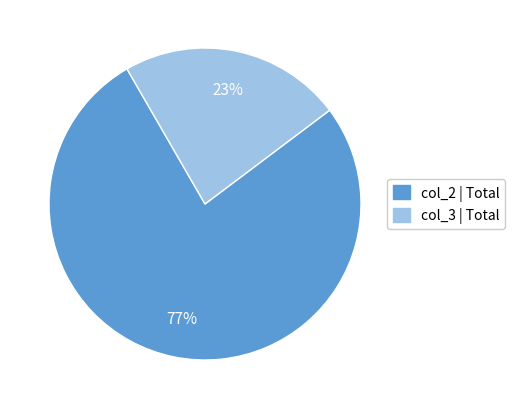

How many segments does this pie chart have?

2